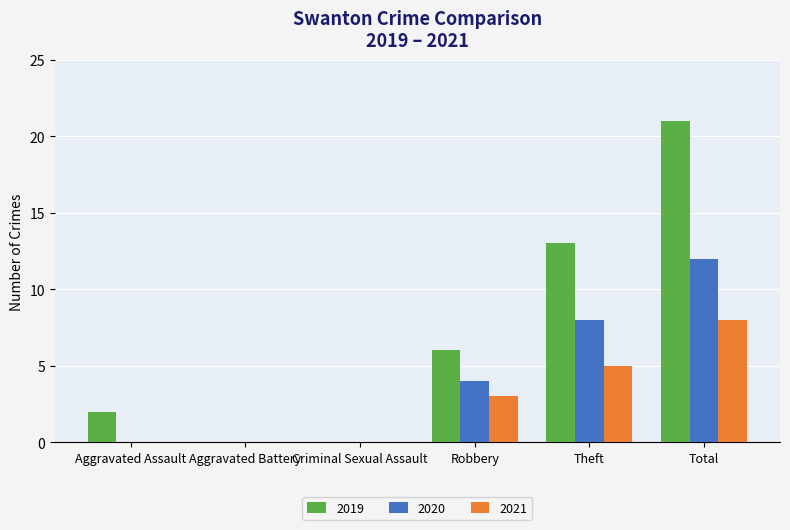

What is the spread (max minus min) of values at Theft?

8